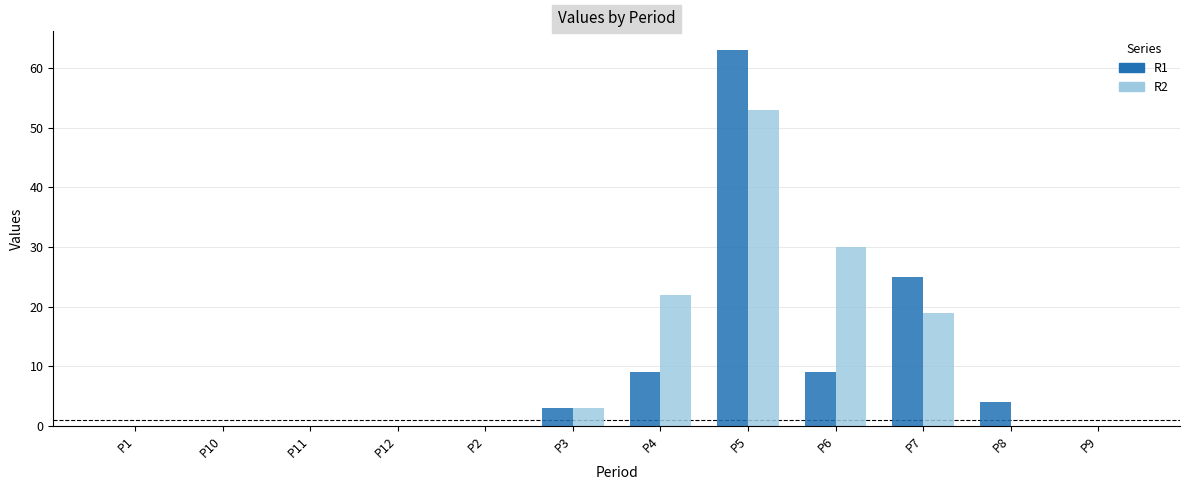

Where is R1 nearest to the value 31?

P7